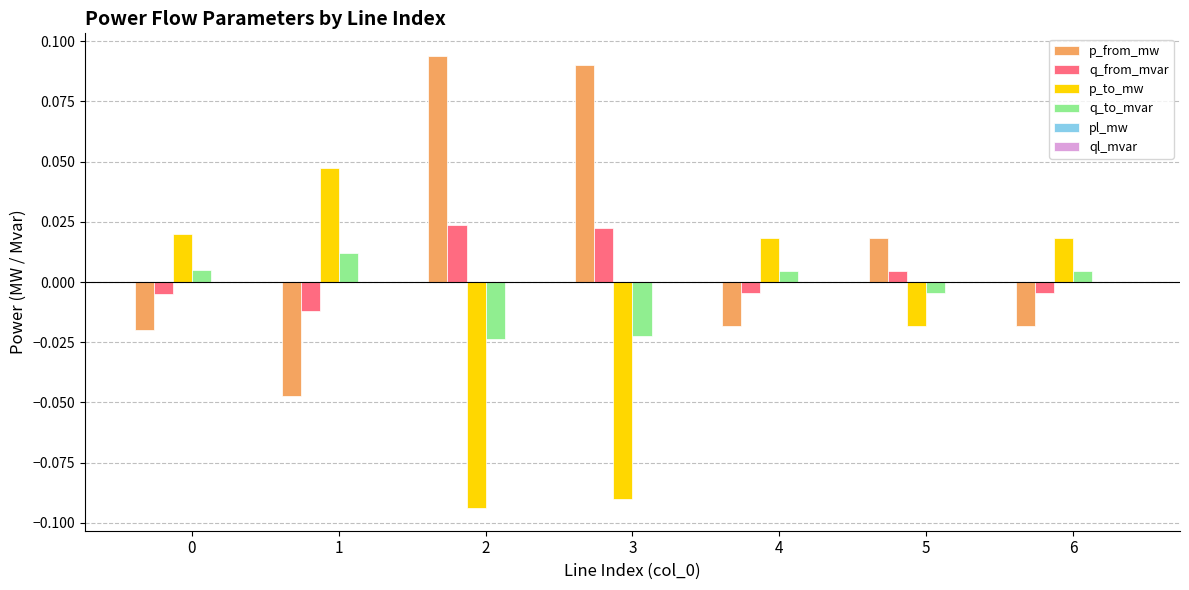

How many values in q_from_mvar are above zero?

3